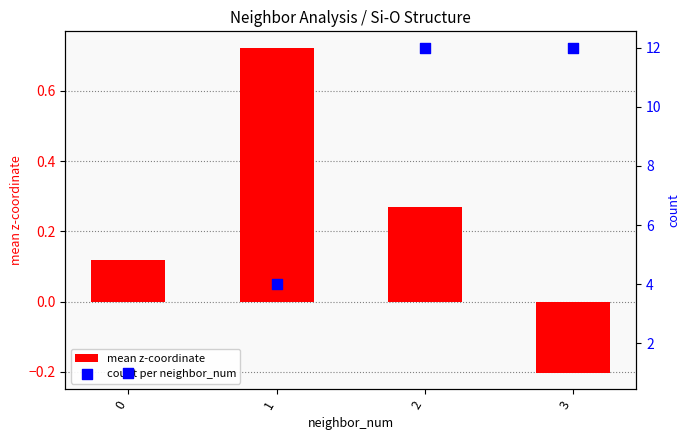

Which series has the largest total across all categories?

count per neighbor_num